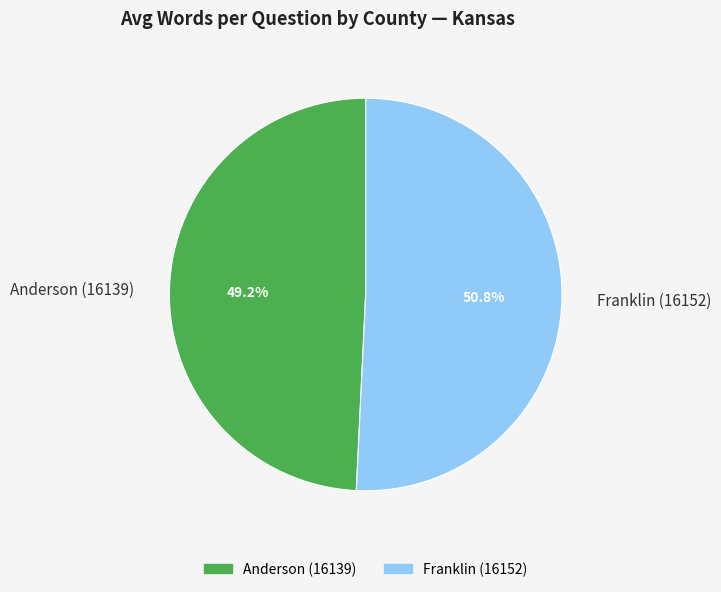

What percentage is NOT represented by Franklin (16152)?

49.2%